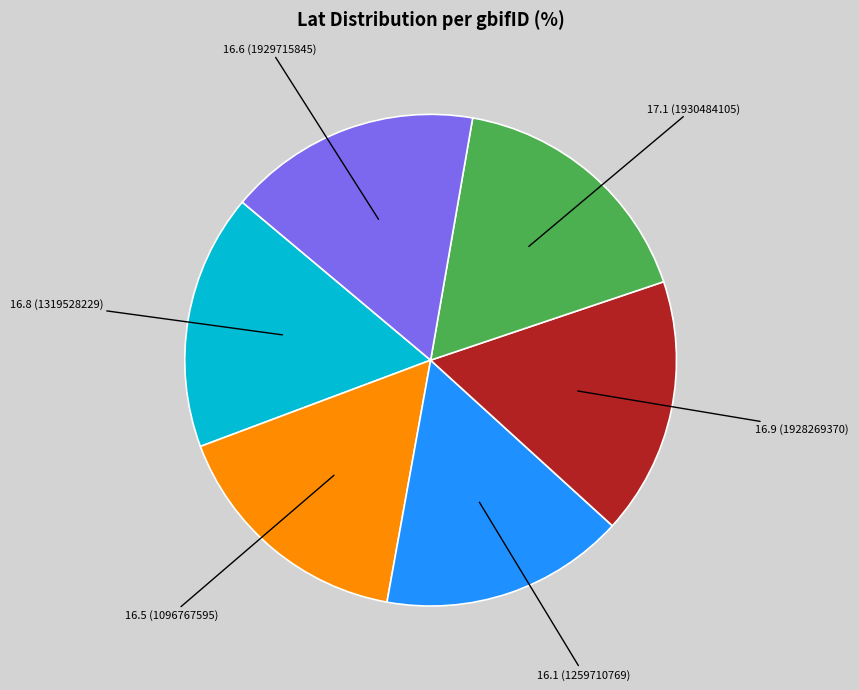

Is there a majority slice in this chart?

No